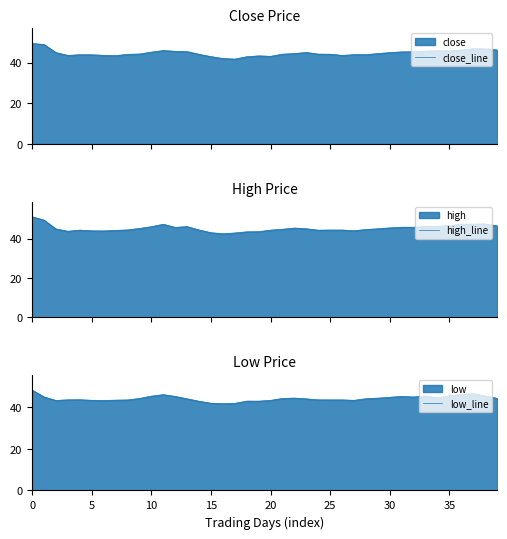

What is the minimum value for close_line?

41.7